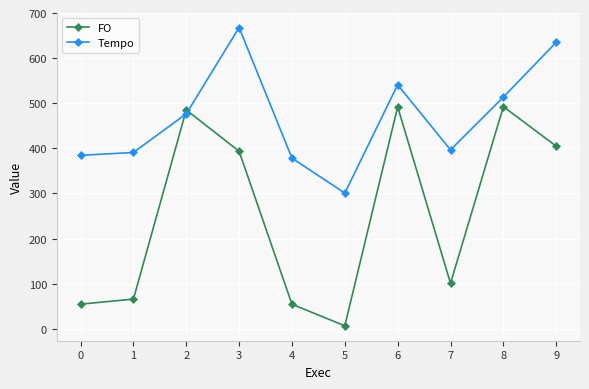

Is it true that FO equals 54.7 at 0?

True